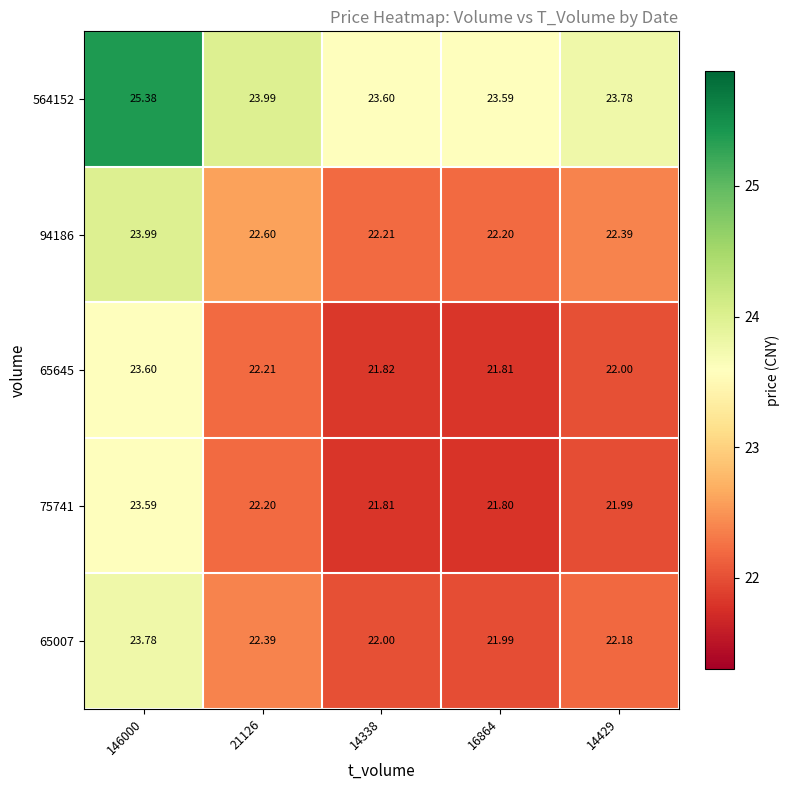

What is the total value across all series at 146000?

120.3